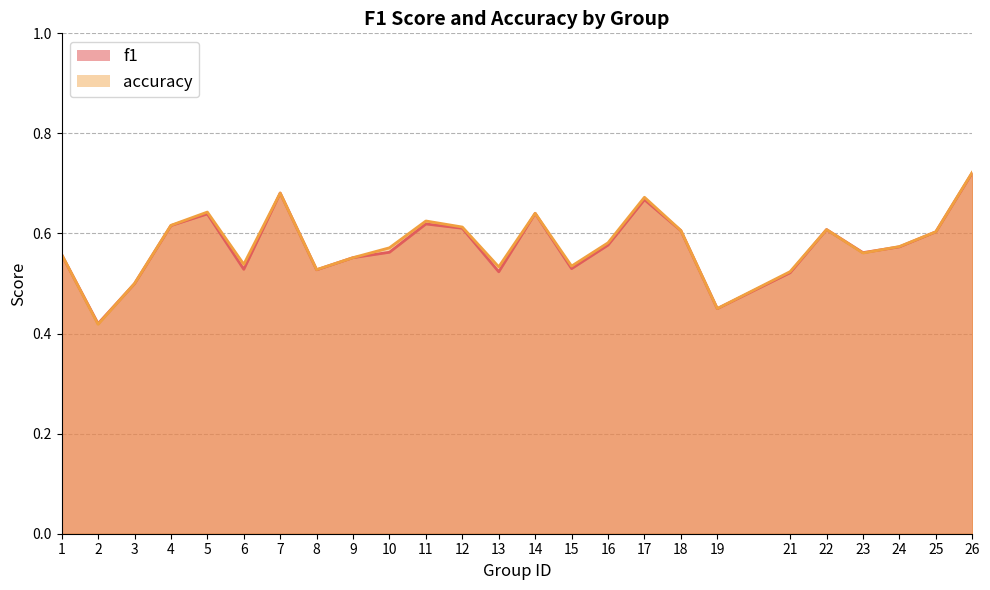

At which category is the sum across all series the highest?

26